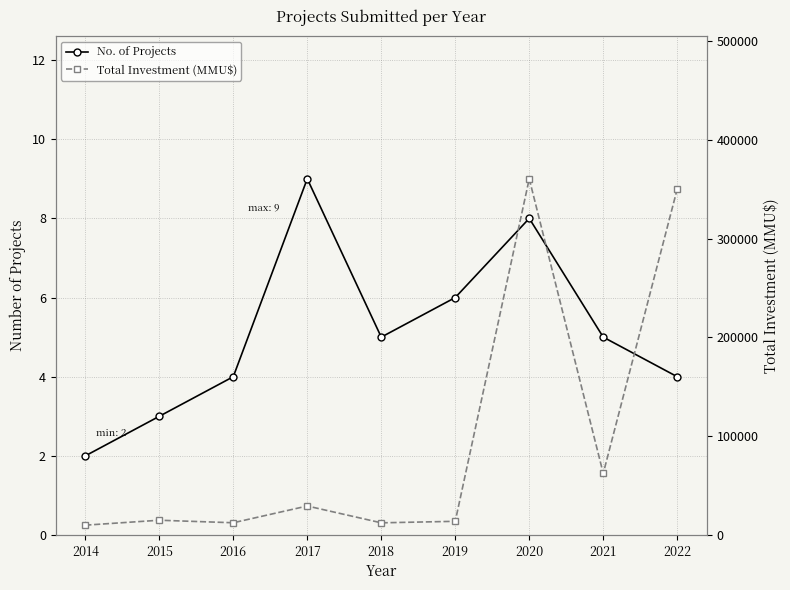

At which category does No. of Projects reach its first local peak?

2017